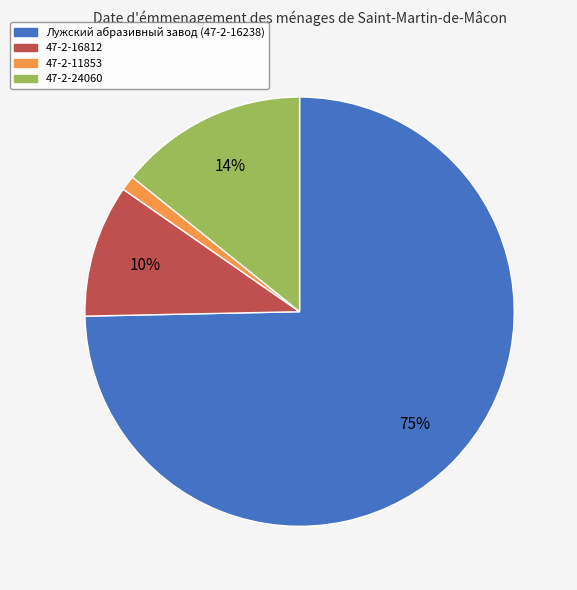

True or false: 47-2-16812 accounts for 10% of the total.

True